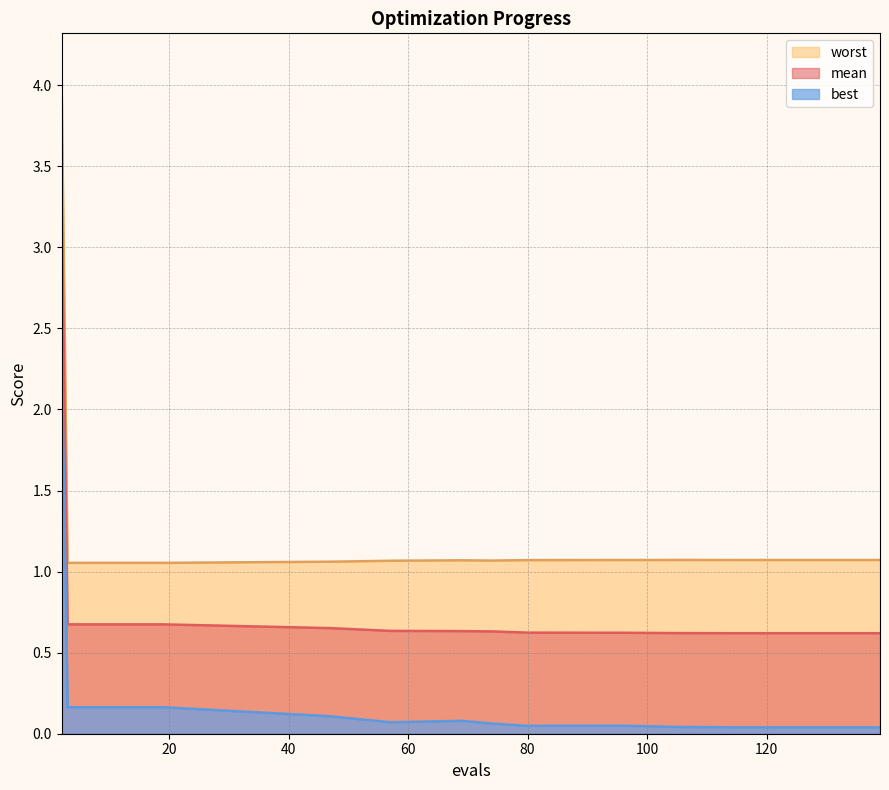

True or false: mean has more than 2 points higher than both neighbors.

False